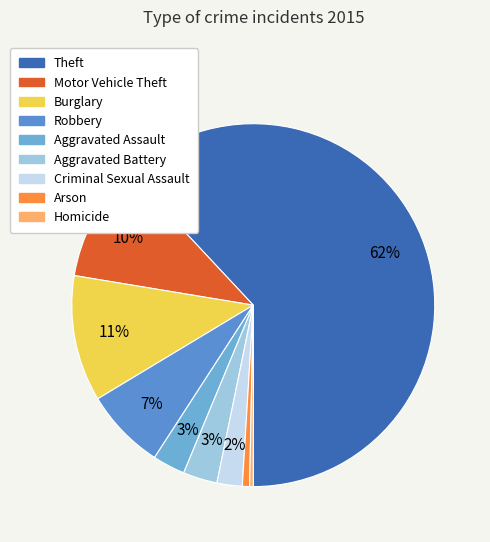

How many segments does this pie chart have?

9